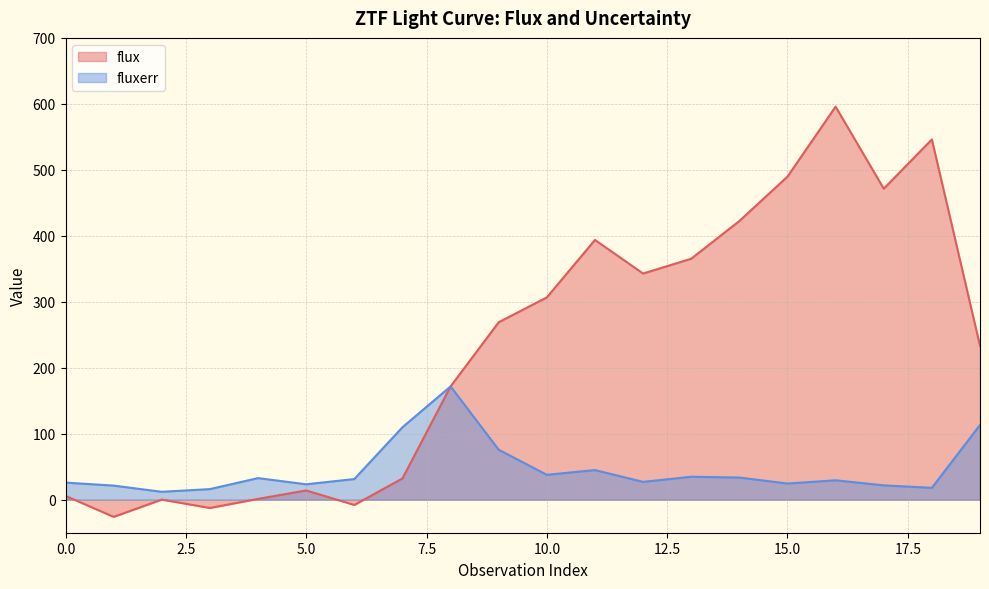

At which category is the sum across all series the highest?

16